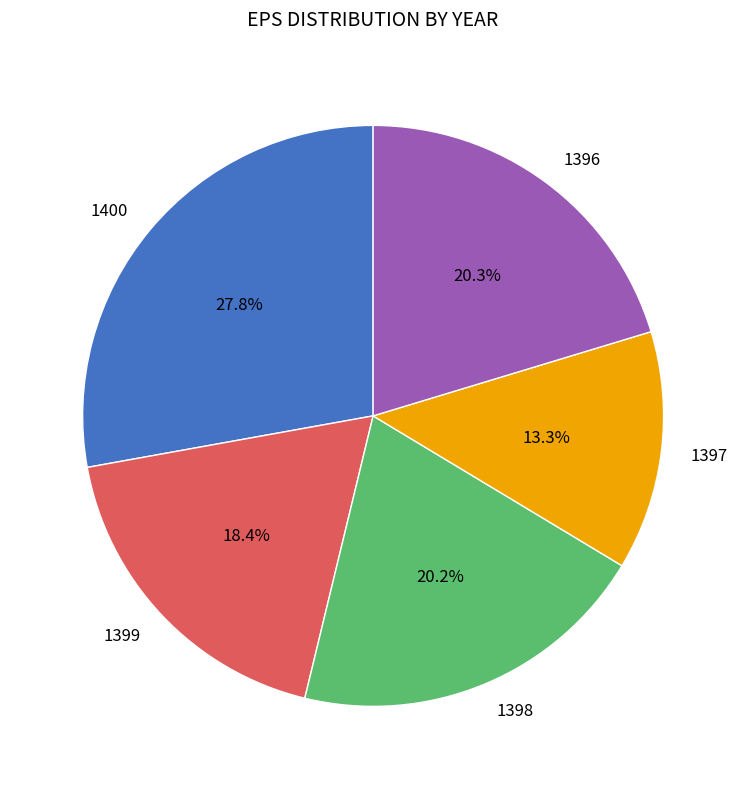

Does 1399 account for over 50% of the chart?

No